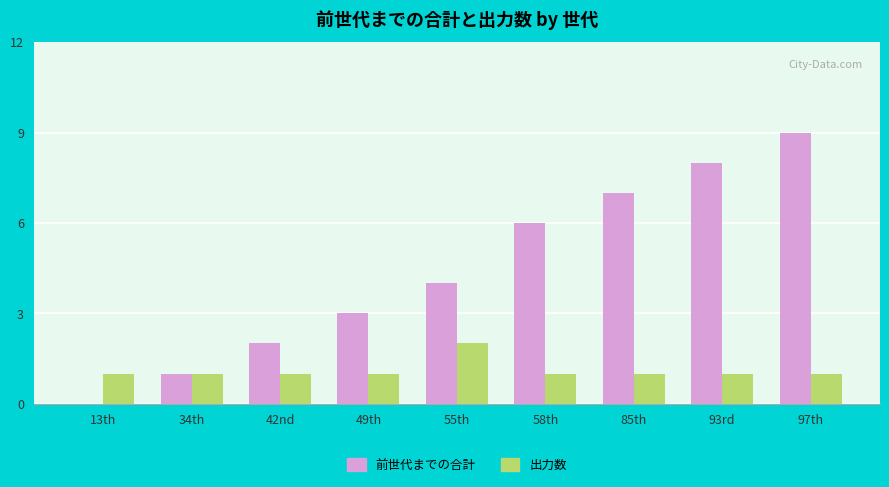

At which category is the sum across all series the highest?

97th